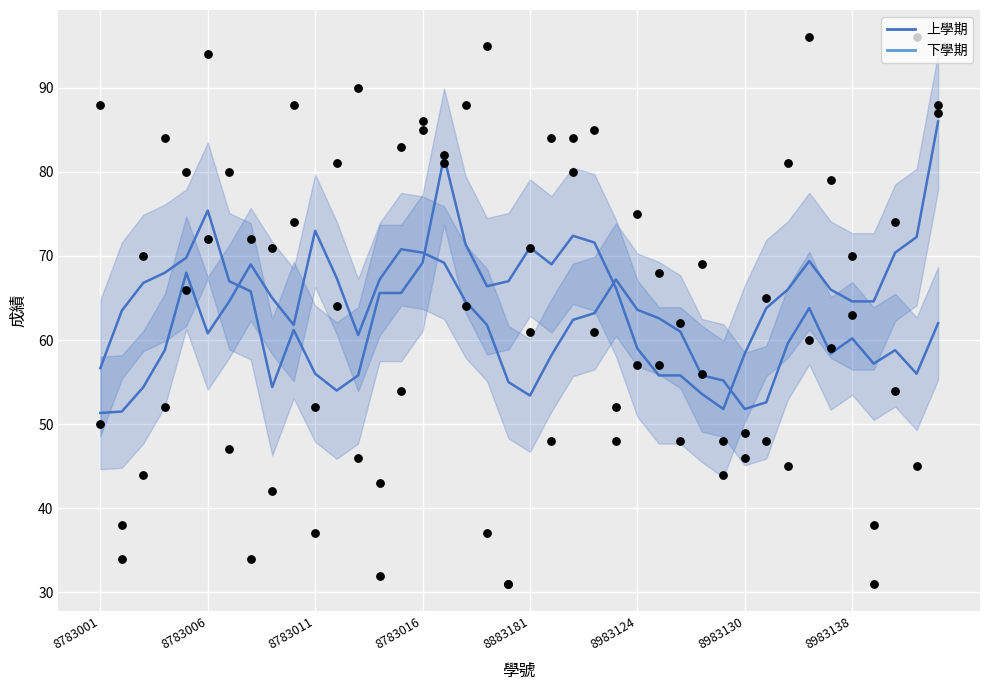

What are all the series names shown in the legend?

上學期, 下學期